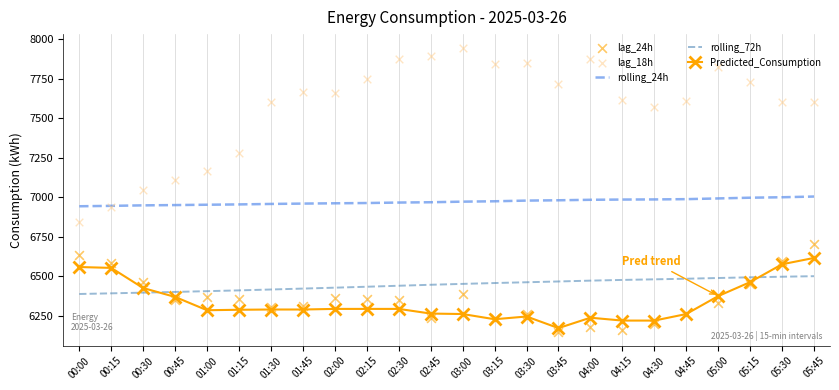

Which series contains the highest Y value?

lag_18h